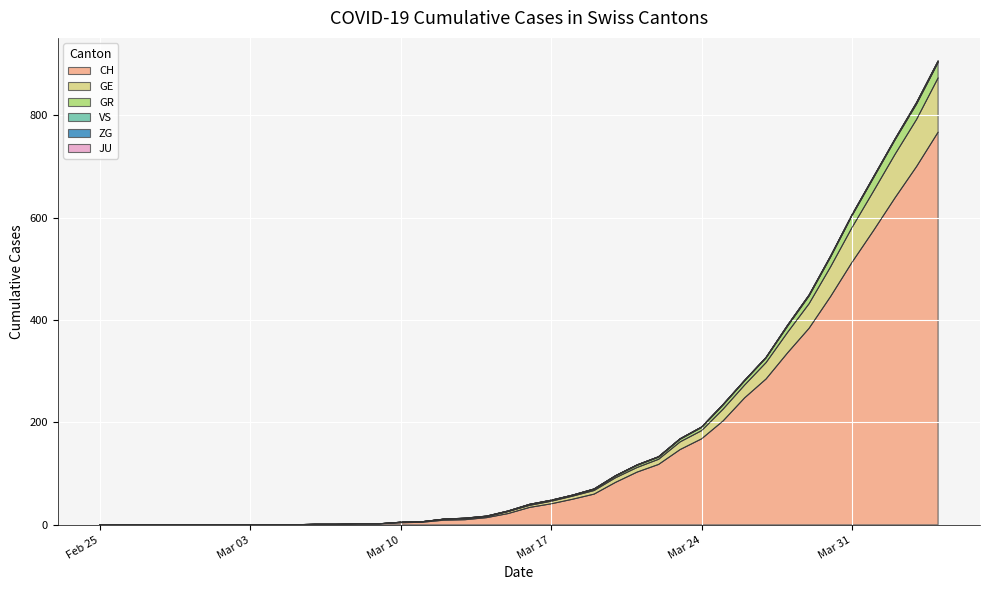

What is the maximum value for CH?

767